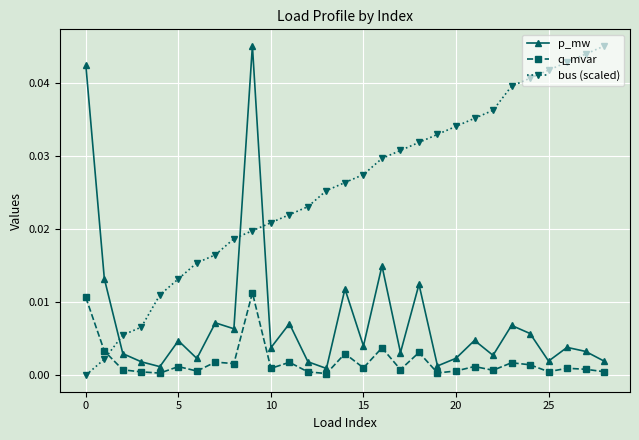

Which series has the largest total across all categories?

bus (scaled)